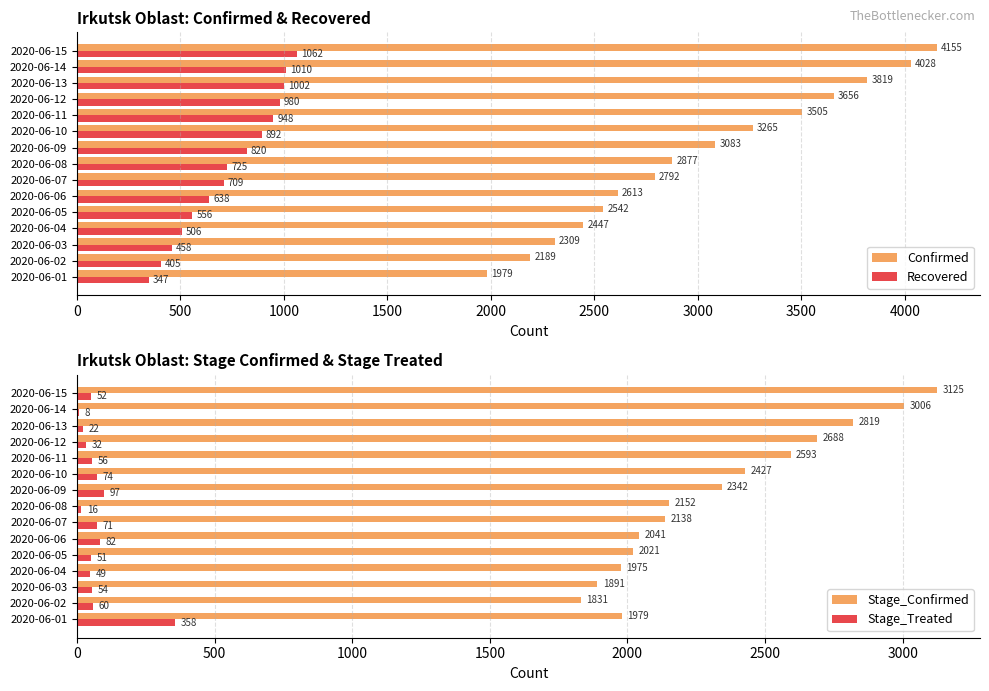

Is it true that Stage_Confirmed equals 1374 at 2020-06-05?

False